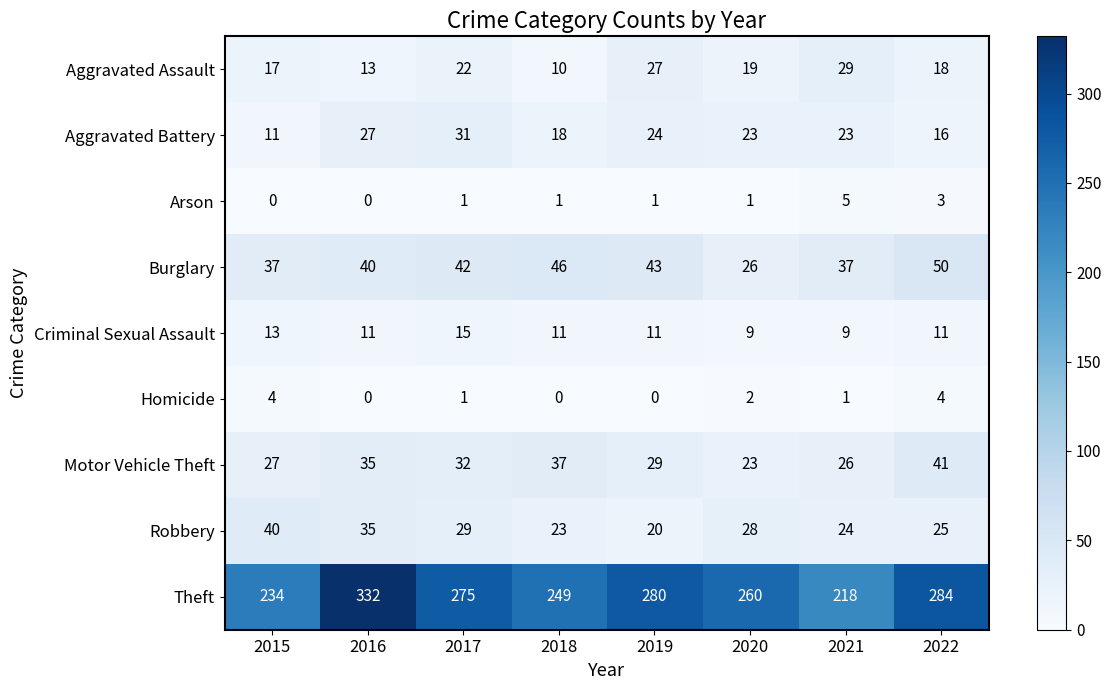

At how many categories does at least one series exceed 241?

6